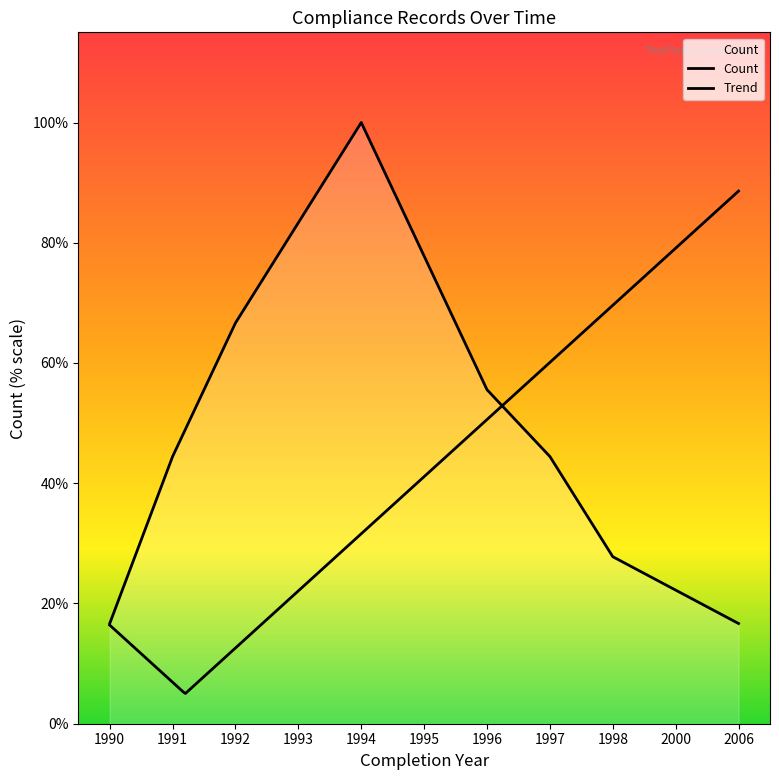

True or false: there are more than 0 points higher than both neighbors.

True